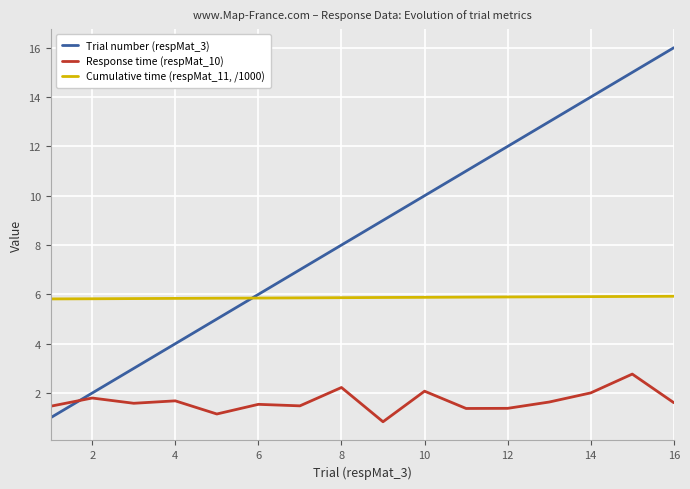

What is the highest value of the Trial number (respMat_3) series?

16.0